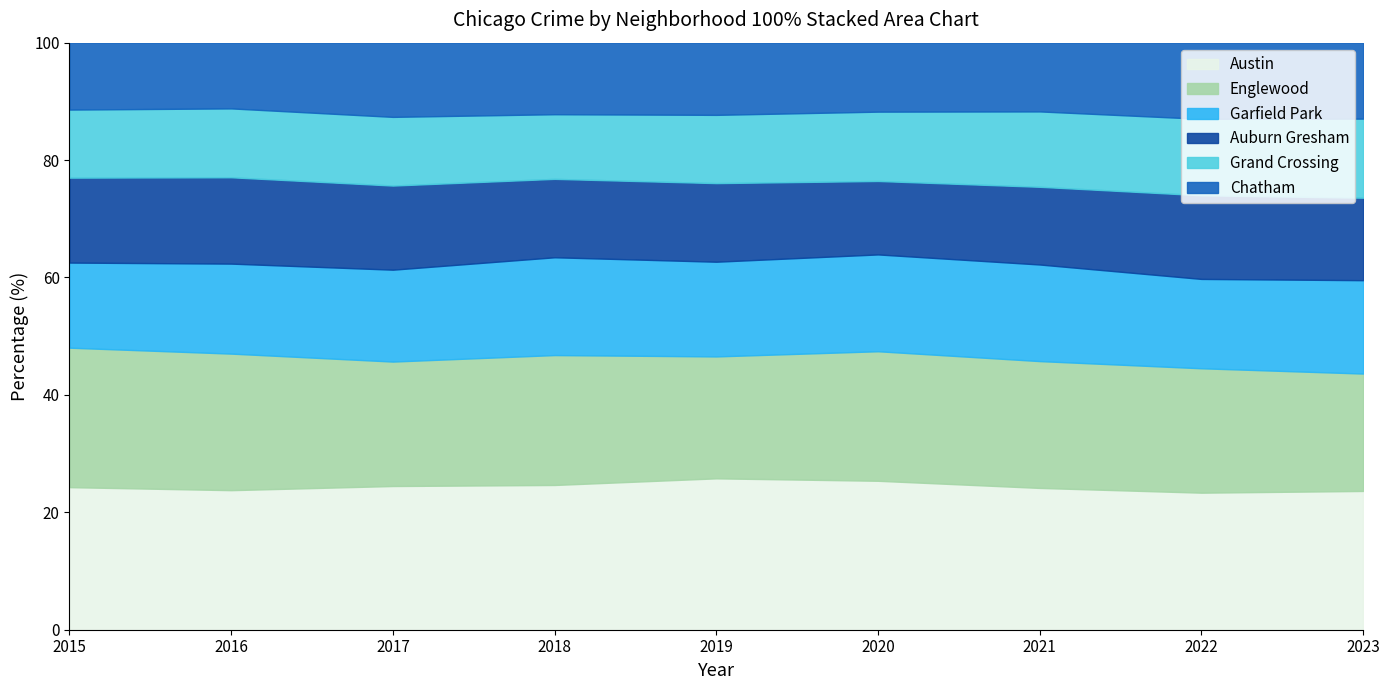

What is the lowest value of the Austin series?

23.3